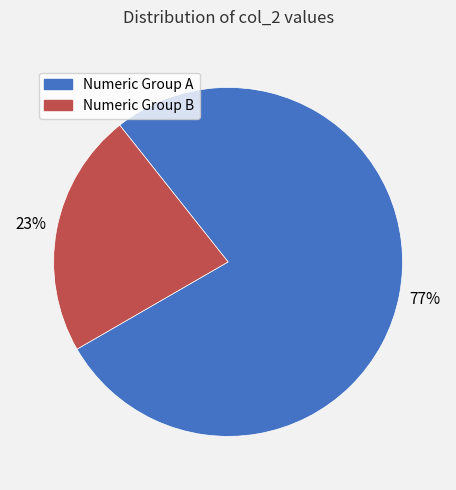

To the nearest percent, what is the average slice percentage?

50%